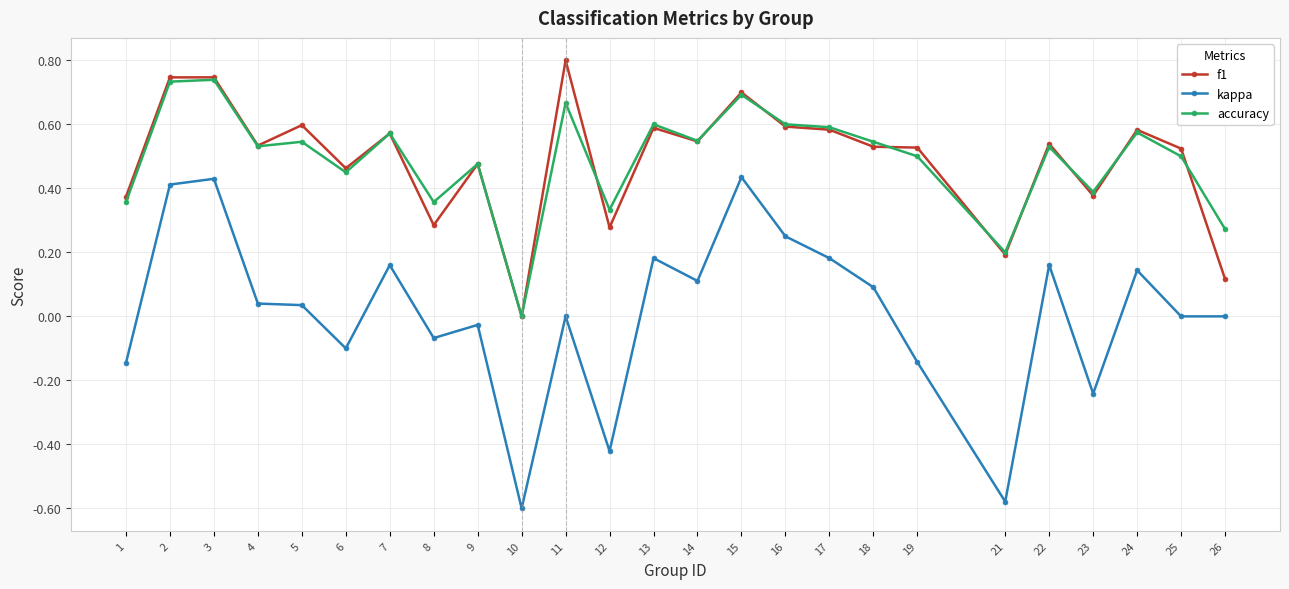

List the series in order of their peak value, lowest first.

kappa, accuracy, f1